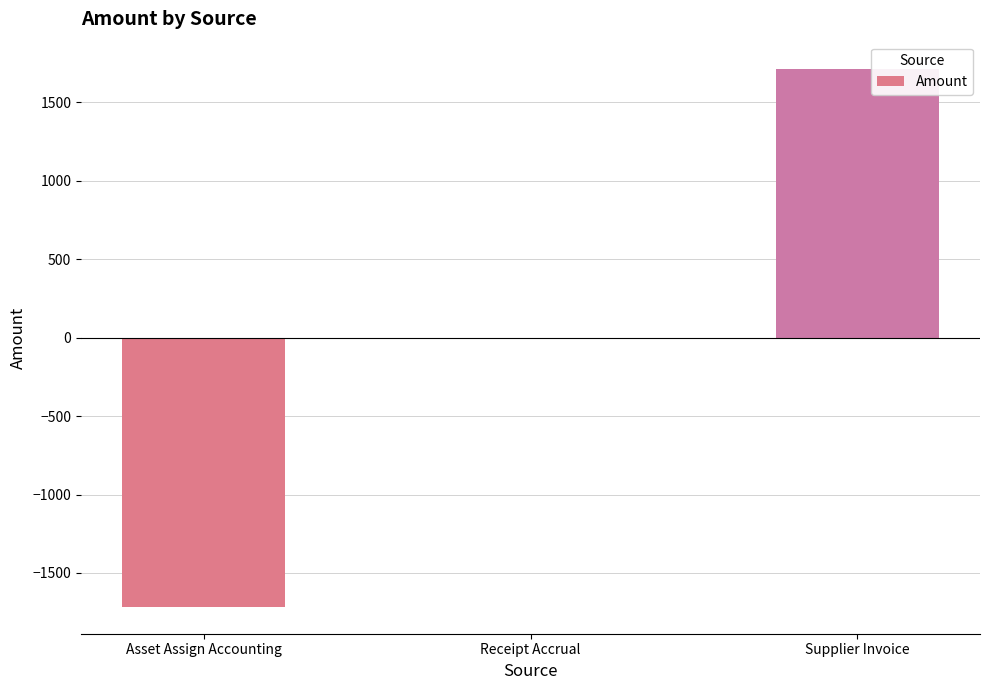

What is the maximum value shown in the chart?

1716.2